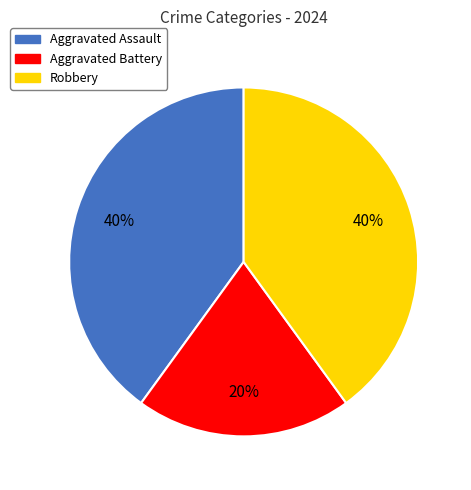

Does any single category account for the majority?

No